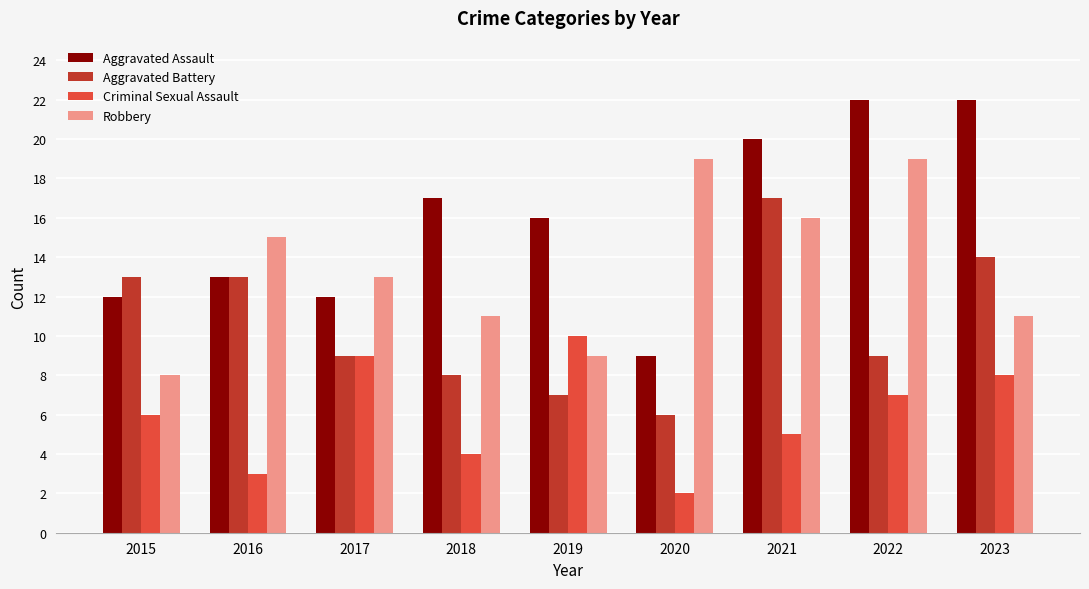

What is the sum of all Criminal Sexual Assault values?

54